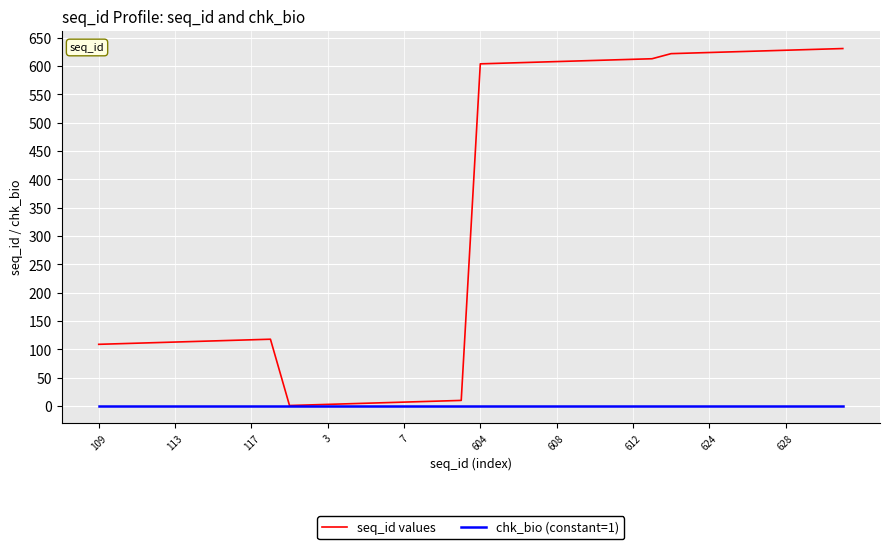

Count the number of data series in this chart.

2